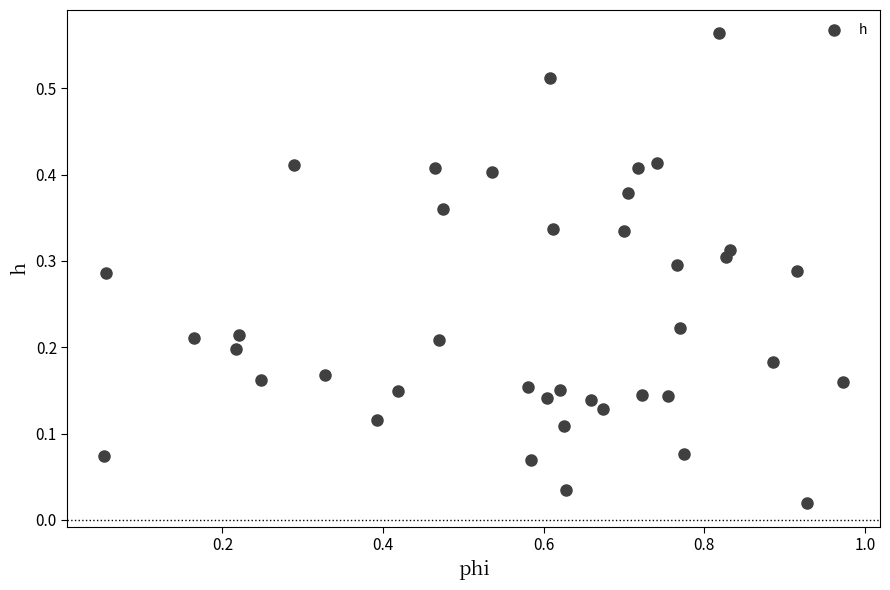

What is the range of X values (max minus min)?

0.9